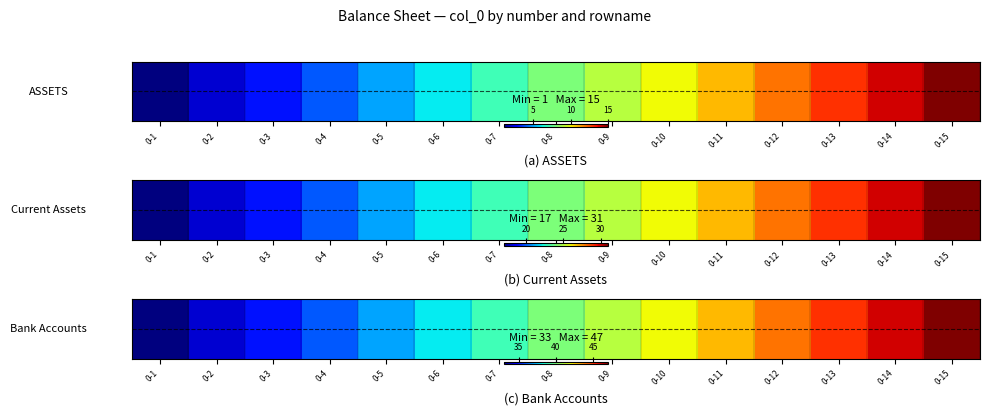

What is the average value?

40